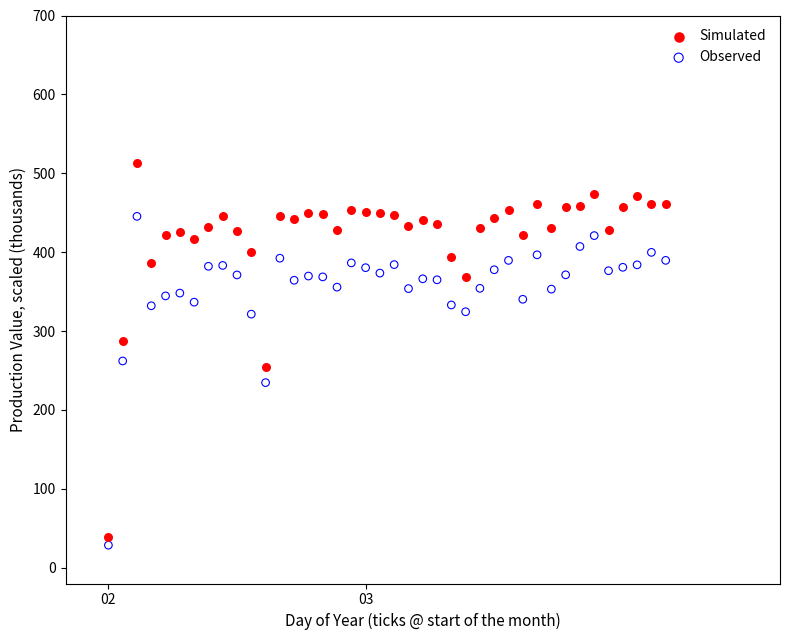

Which series has the widest spread of Y values?

Simulated